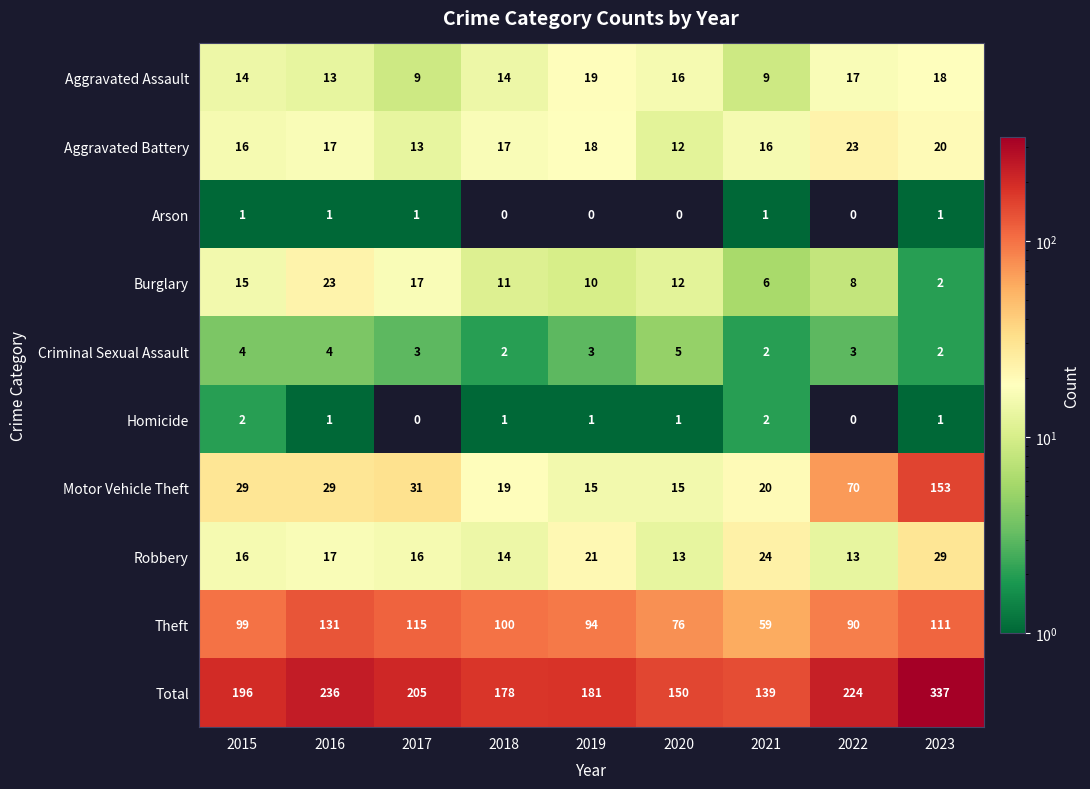

What is the sum of all Arson values?

5